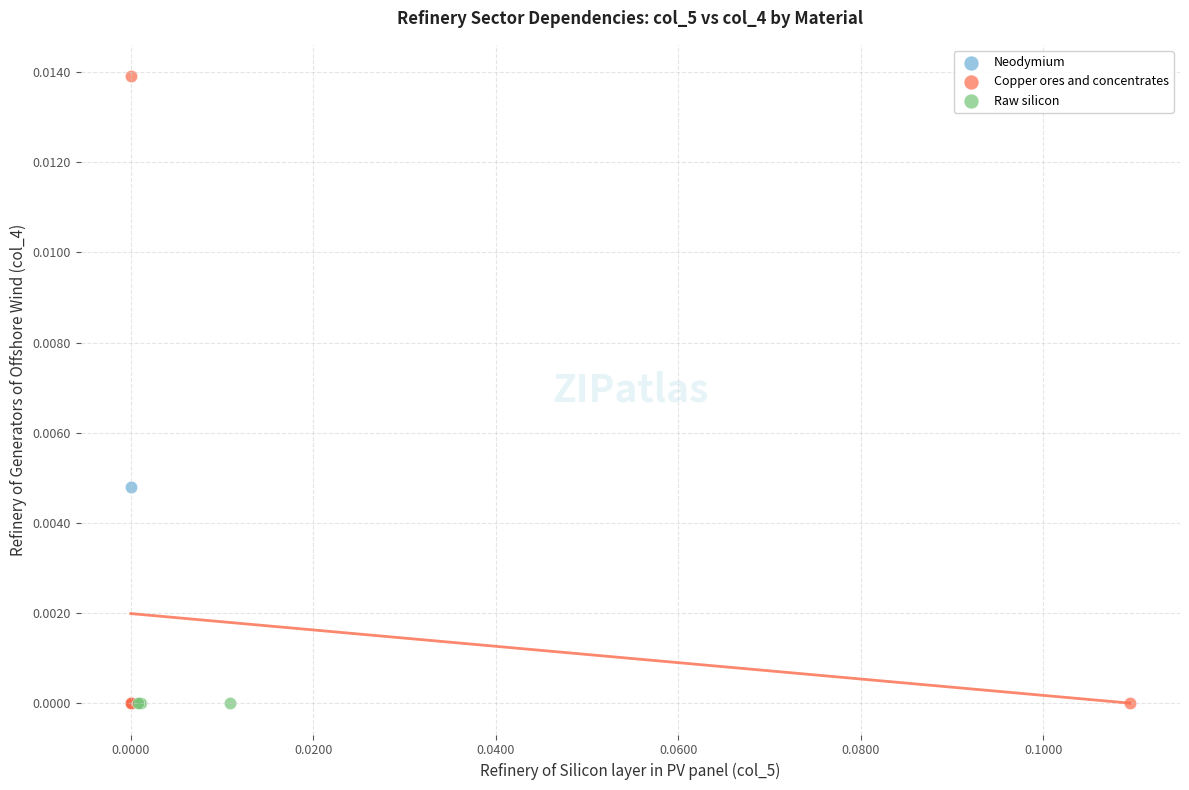

What are all the series names shown in the legend?

Neodymium, Copper ores and concentrates, Raw silicon